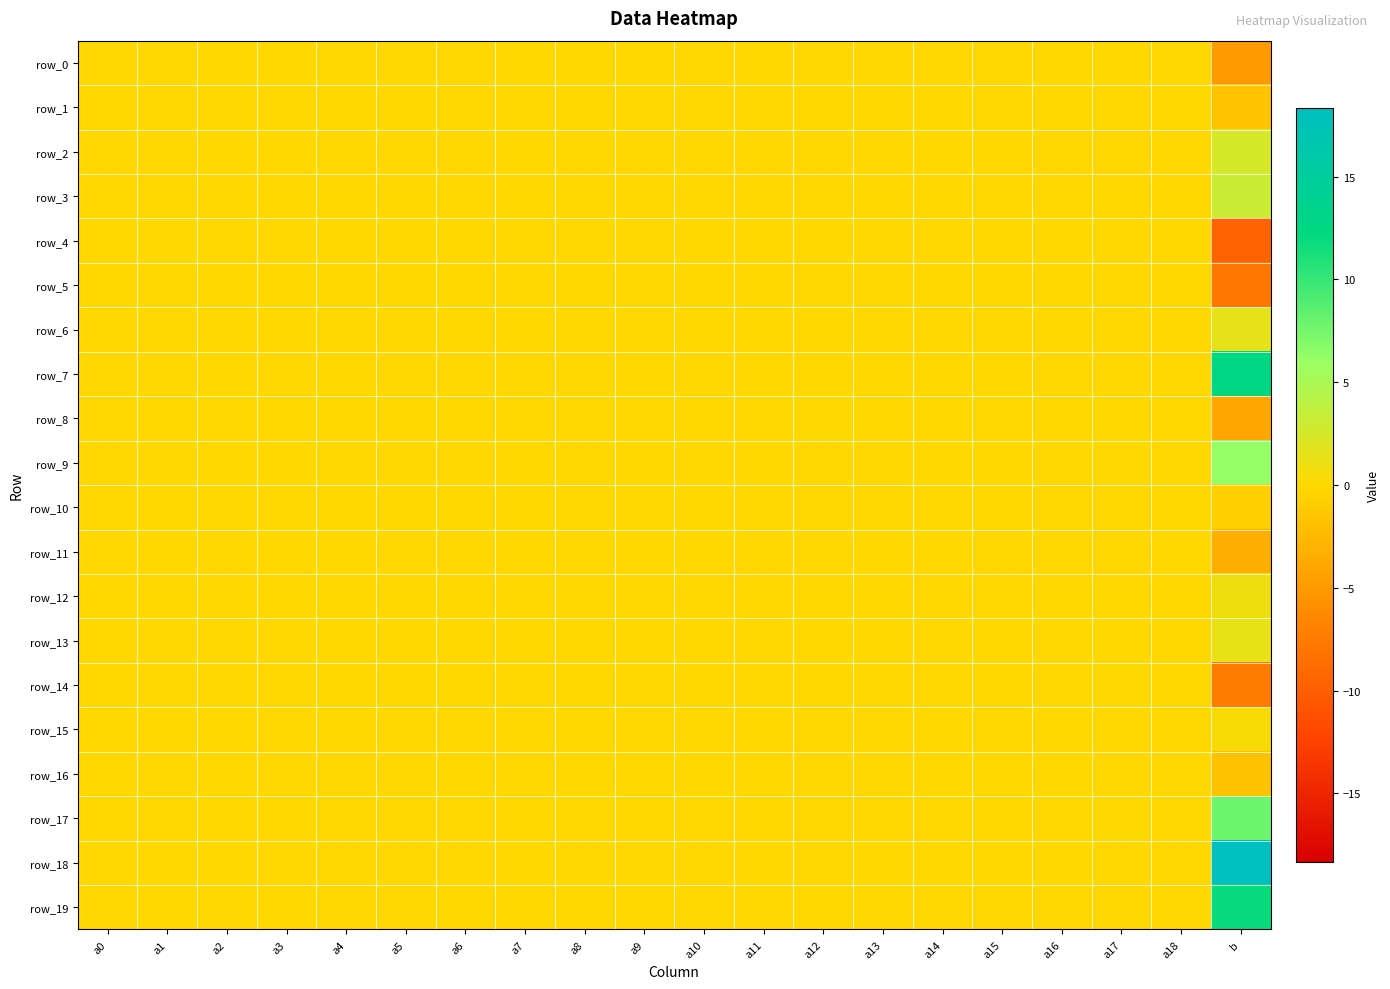

Which series has the widest spread of values?

row_18